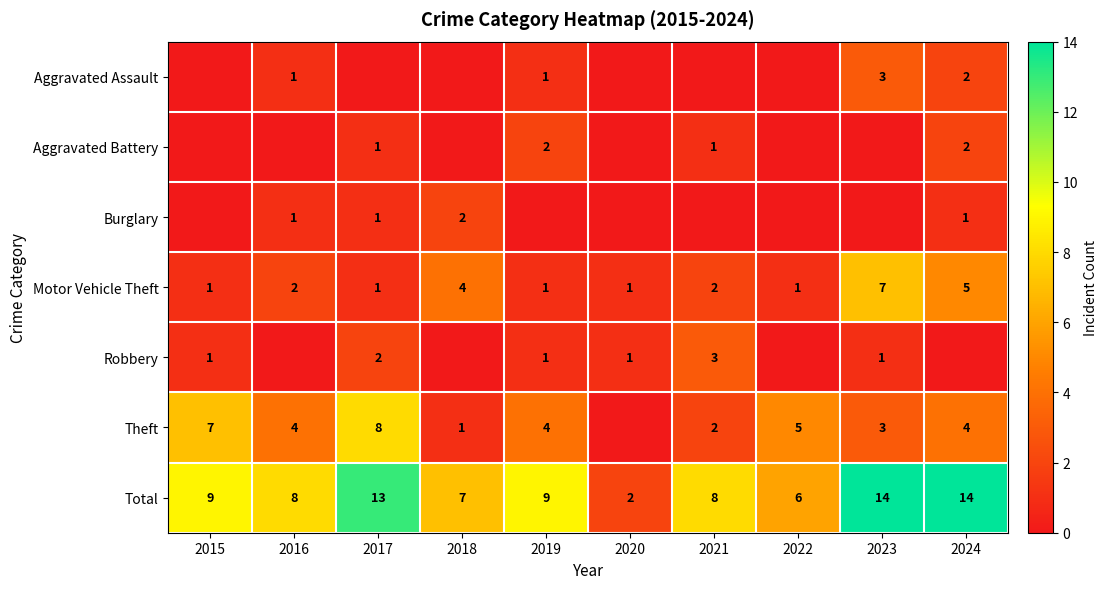

What value does the Total series have at 2024?

14